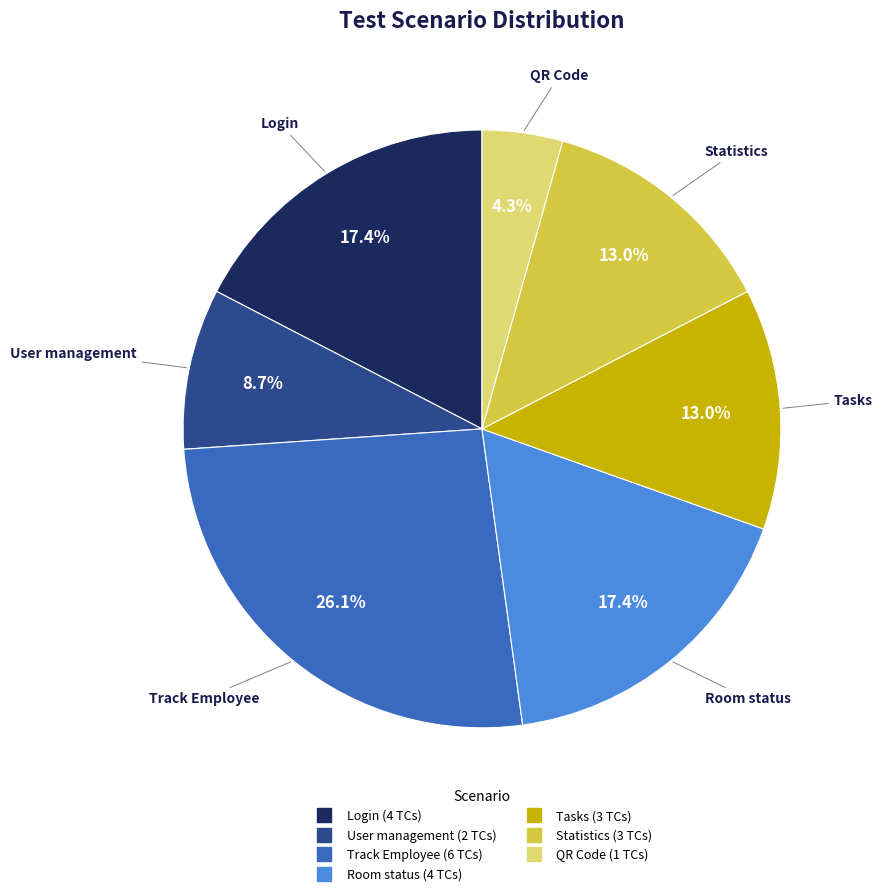

Combined, what portion of the pie is Room status and User management?

26.1%